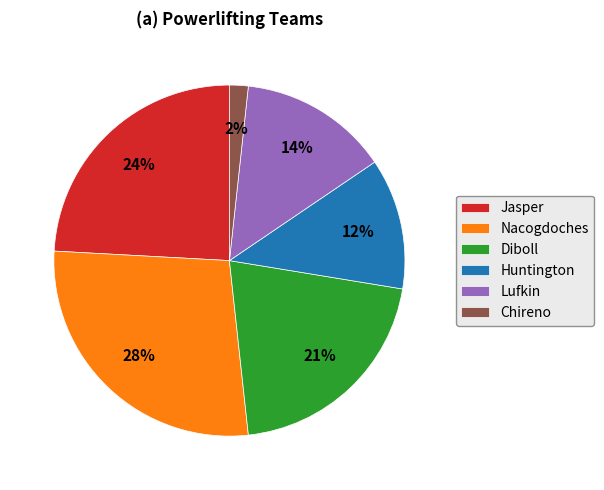

Does Chireno represent more than half of the total?

No